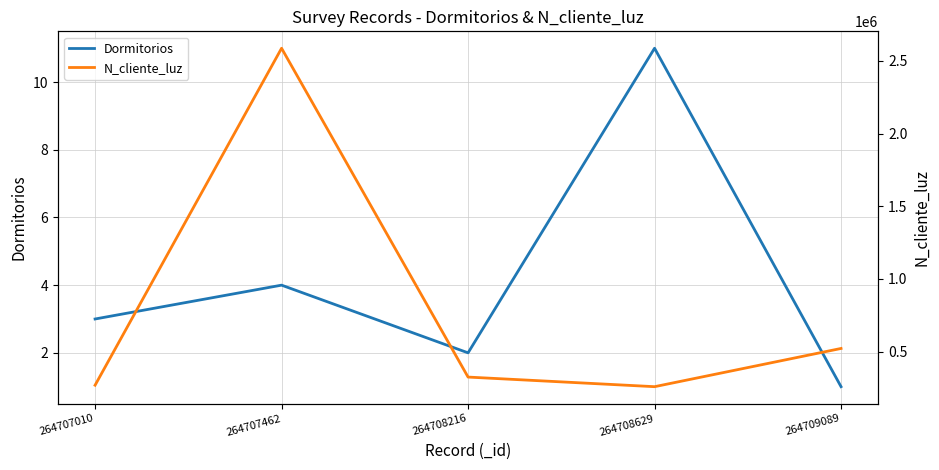

What is the value of the Dormitorios point at the 1st from the left?

3